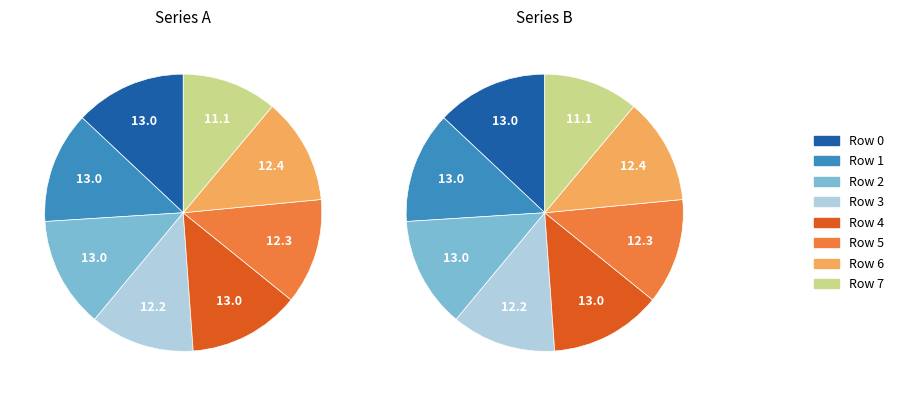

Count the number of slices in the pie.

8